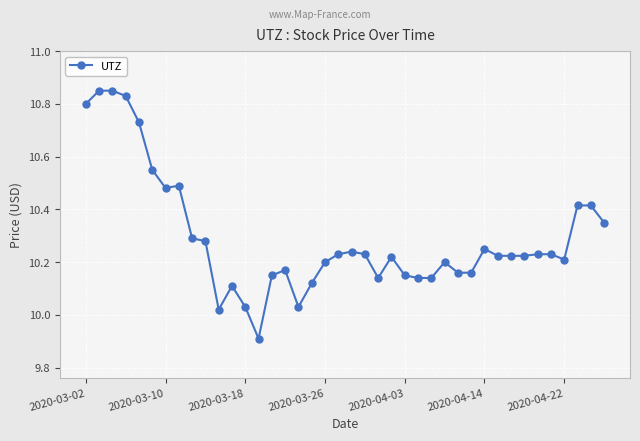

How many lines are shown in the chart?

1